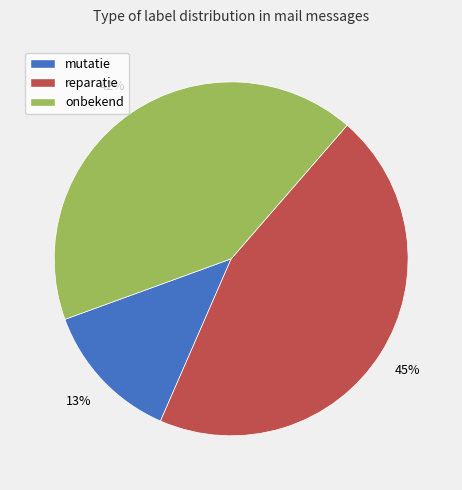

How many segments does this pie chart have?

3